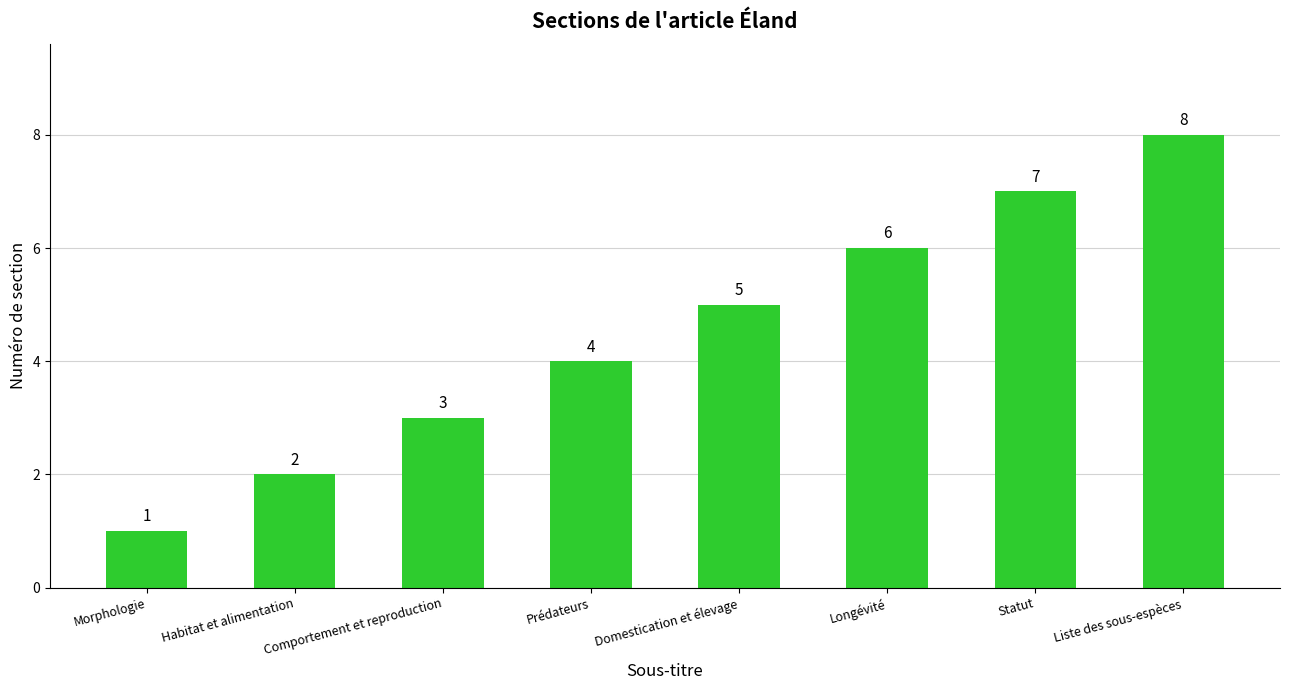

The chart shows a value of 1 at Habitat et alimentation. True or false?

False